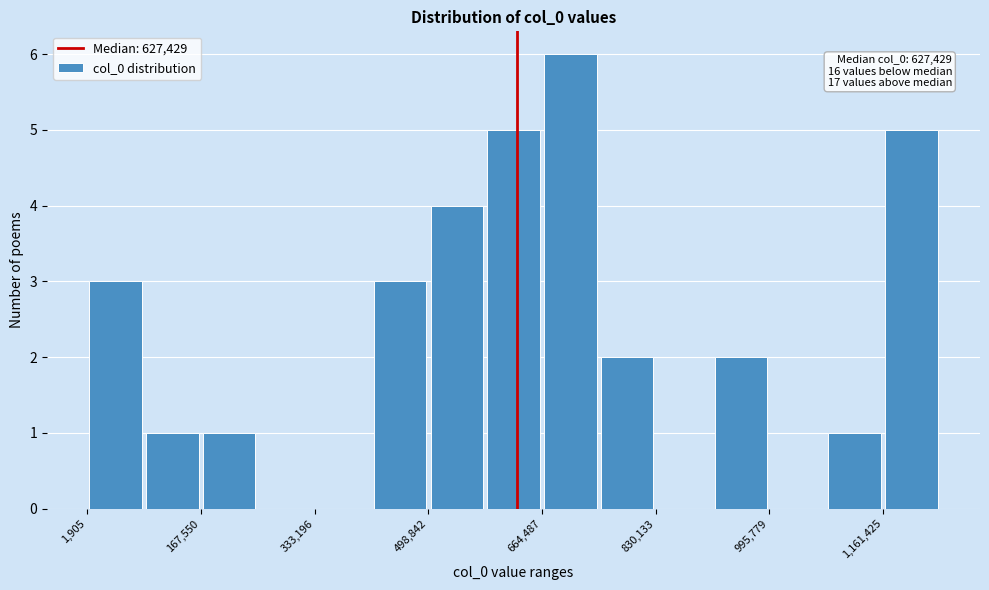

Which range on the x-axis has the tallest bar?

660000 to 740000